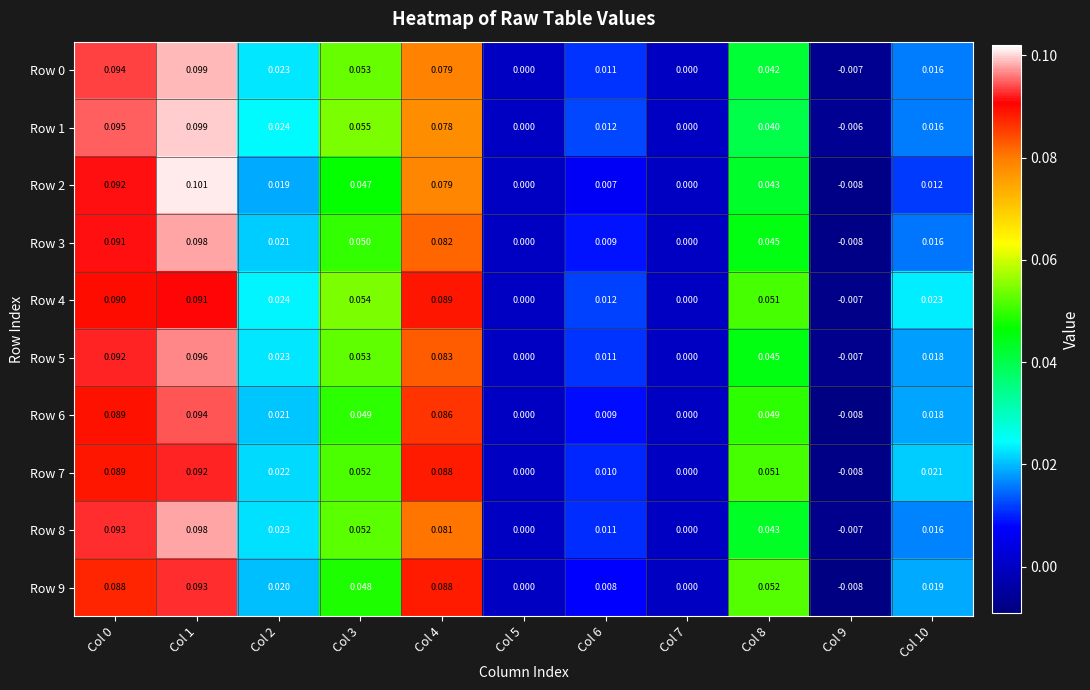

Which series has the largest total across all categories?

Row 4